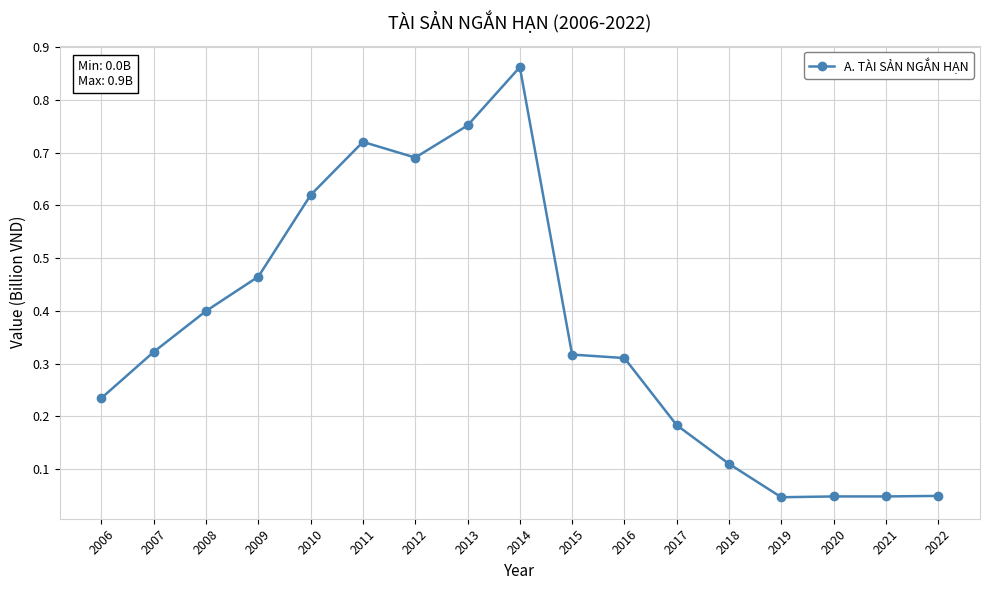

True or false: the data shows 0.1 at 2017.

False